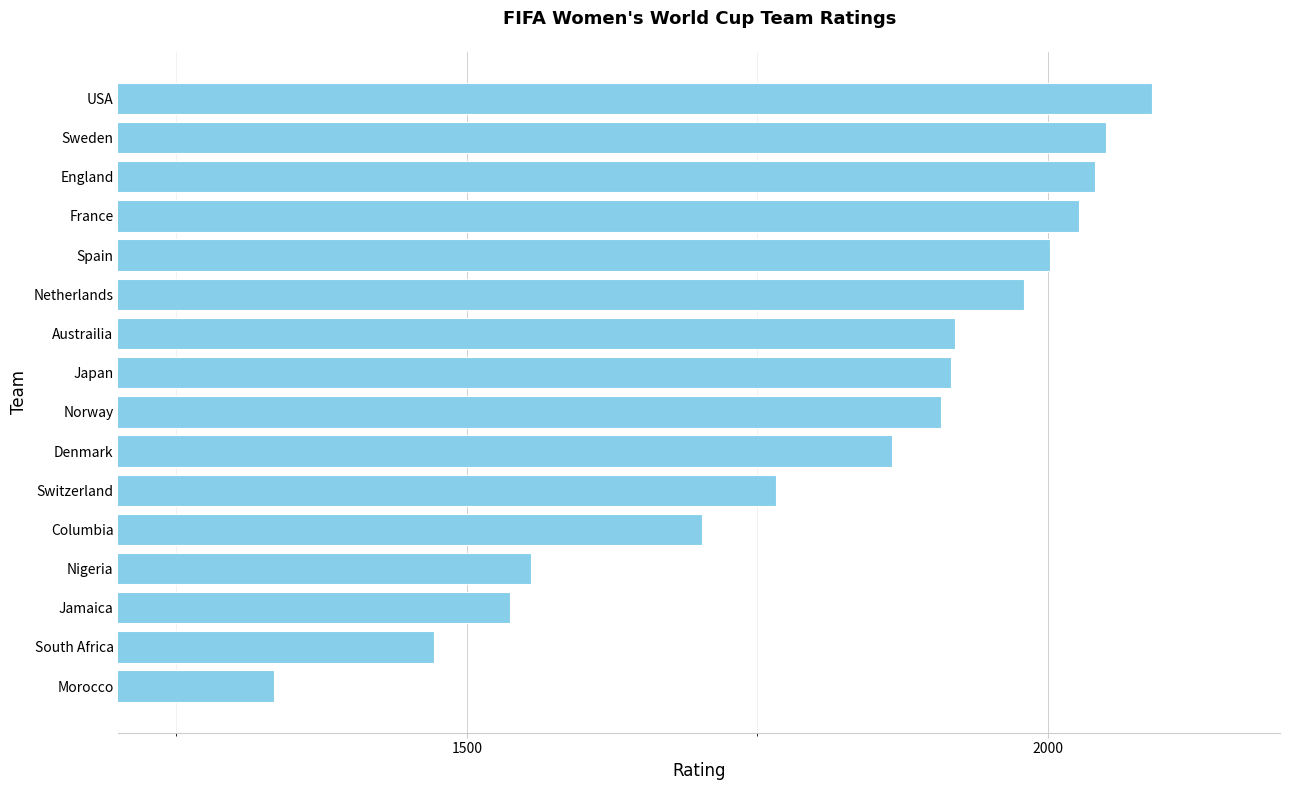

What is the sum of the values at Columbia and Morocco?

3036